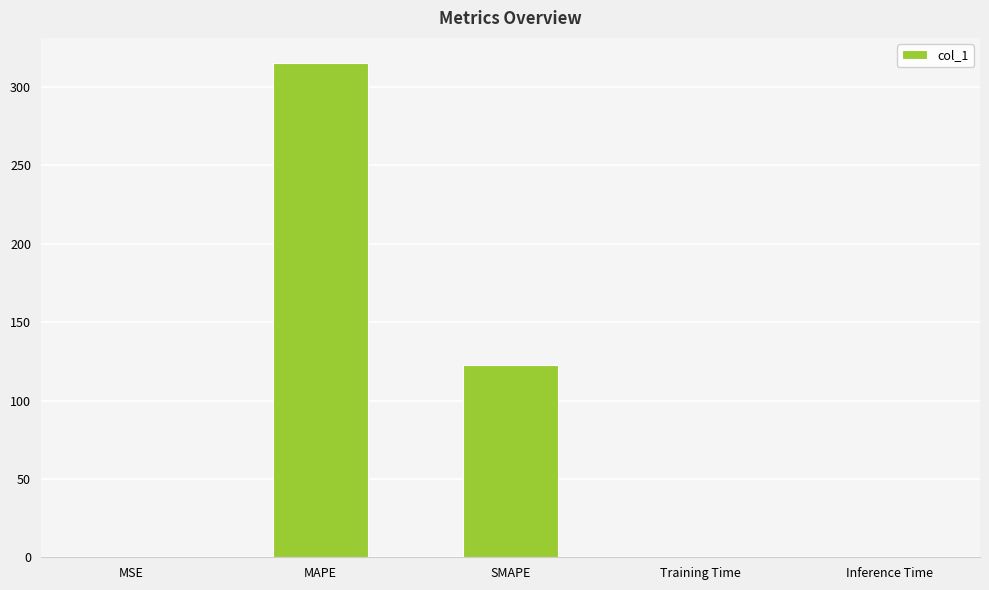

What is the difference between the values at Inference Time and SMAPE?

122.0